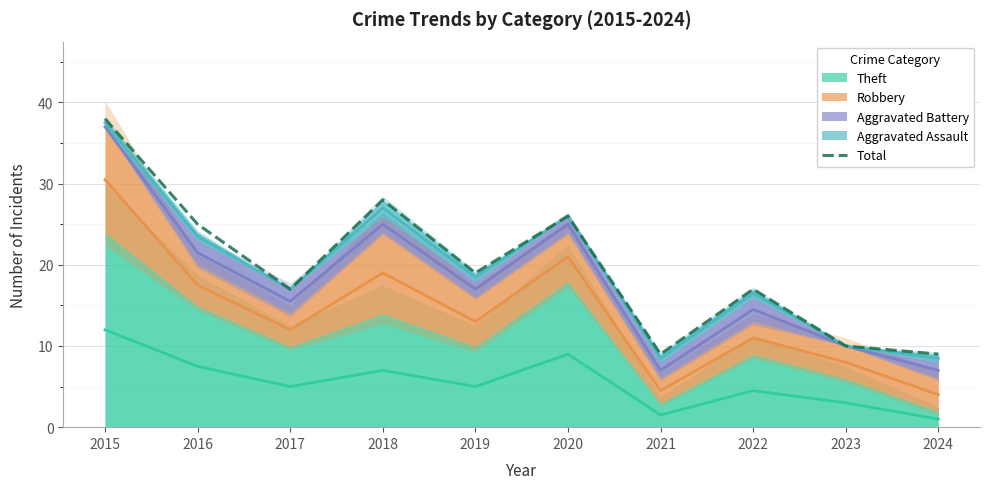

Reading left to right, list all the values displayed in this chart.

2015=38	2016=25	2017=17	2018=28	2019=19	2020=26	2021=9	2022=17	2023=10	2024=9